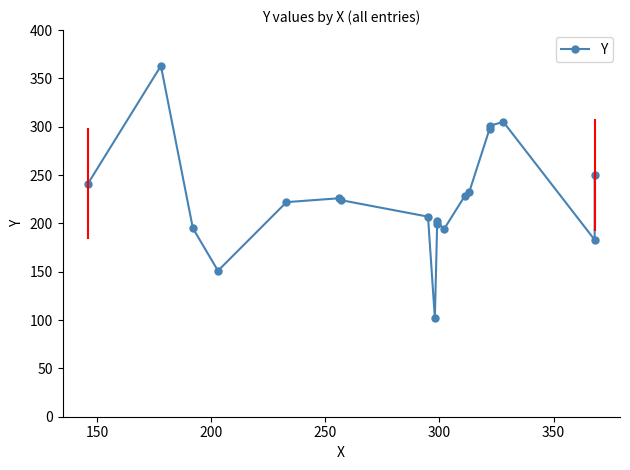

How many lines are shown in the chart?

1